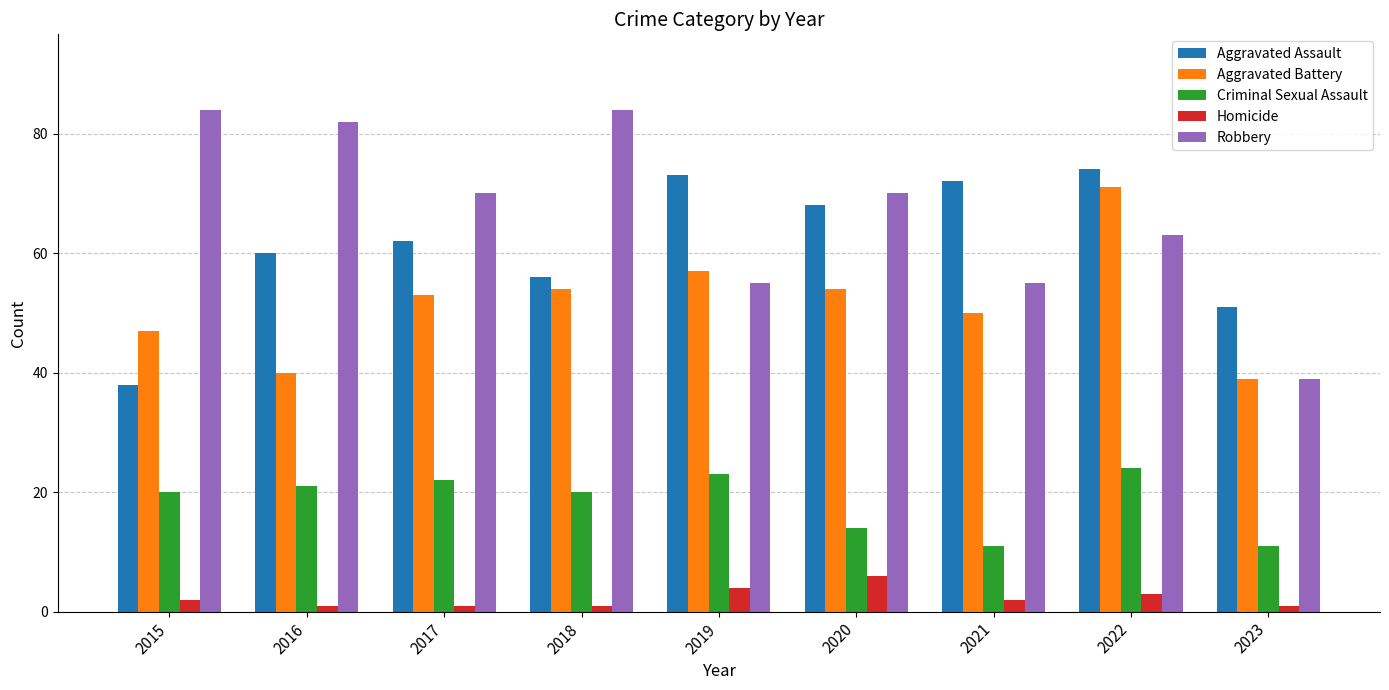

Reading left to right, extract all data points from this chart.

Aggravated Assault: 38	60	62	56	73	68	72	74	51
Aggravated Battery: 47	40	53	54	57	54	50	71	39
Criminal Sexual Assault: 20	21	22	20	23	14	11	24	11
Homicide: 2	1	1	1	4	6	2	3	1
Robbery: 84	82	70	84	55	70	55	63	39